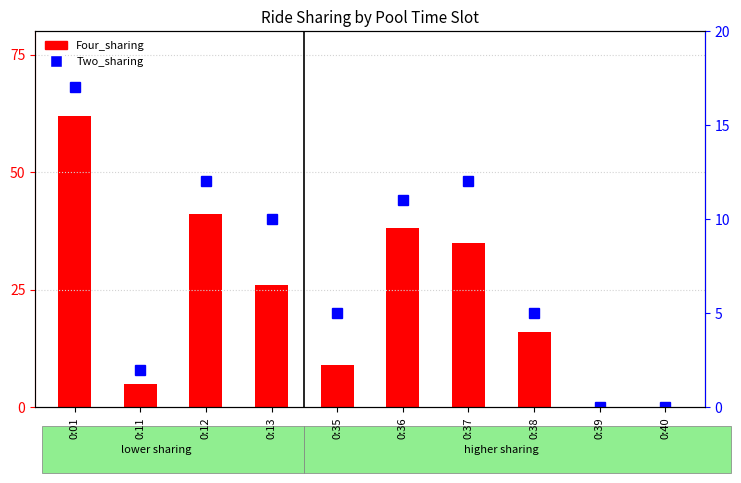

What is the greatest value displayed?

62